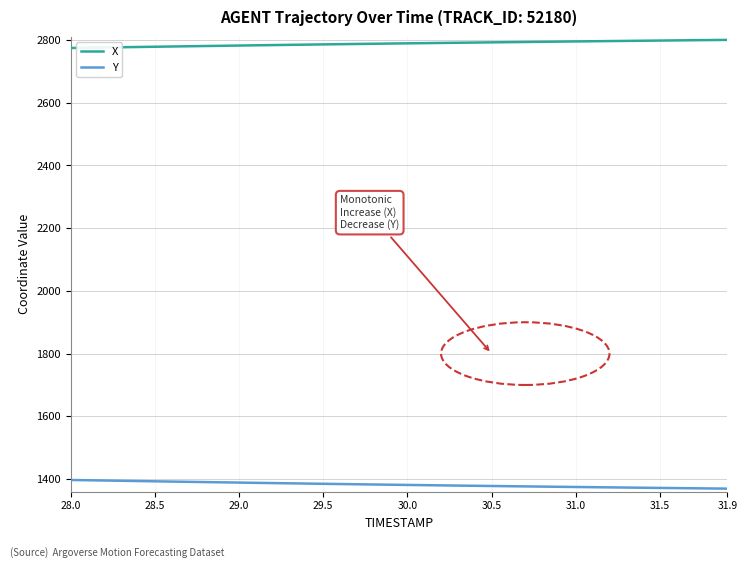

What is the lowest value of the X series?

2774.4